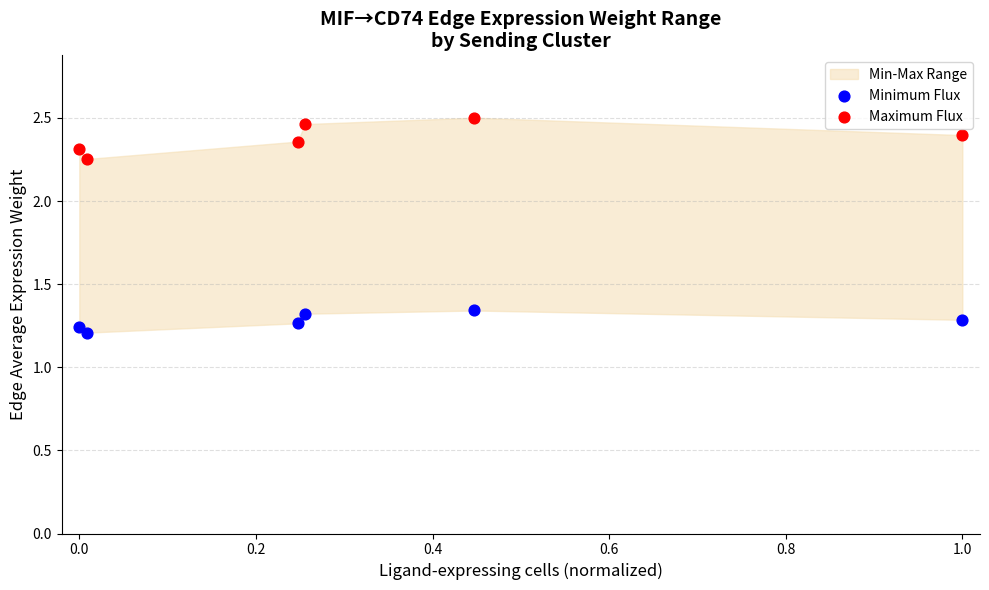

Across all data points, what is the average X value?

0.3